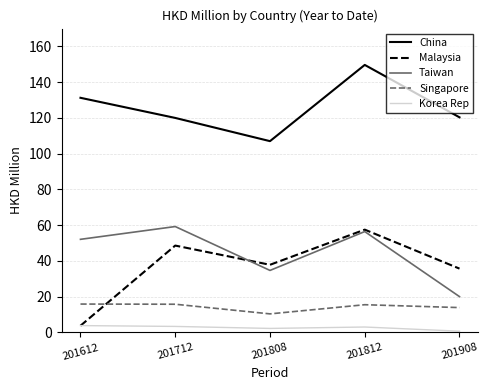

Is this an area chart (filled region under the line)?

No